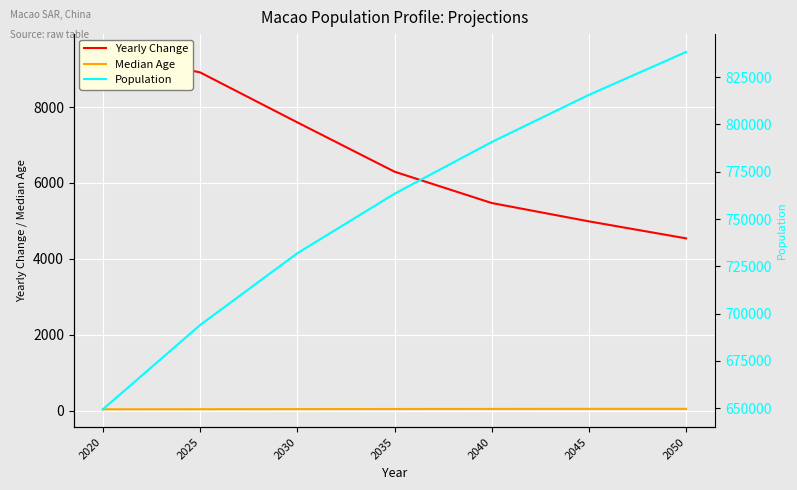

What is the lowest value of the Population series?

649335.0